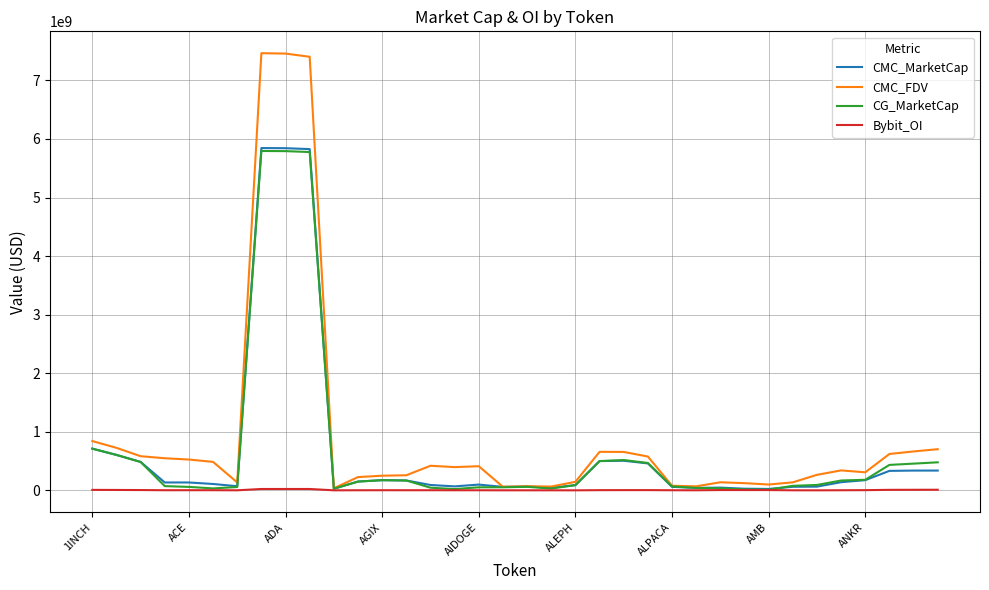

In Bybit_OI, how many points are lower than both neighbors (excluding endpoints)?

7